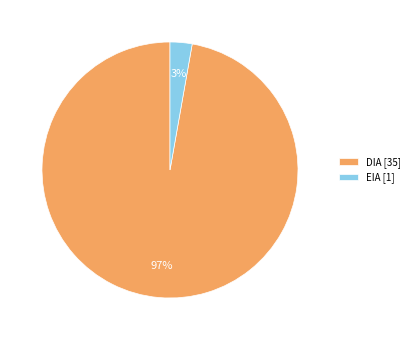

To the nearest percent, what percentage of the pie is DIA?

97%